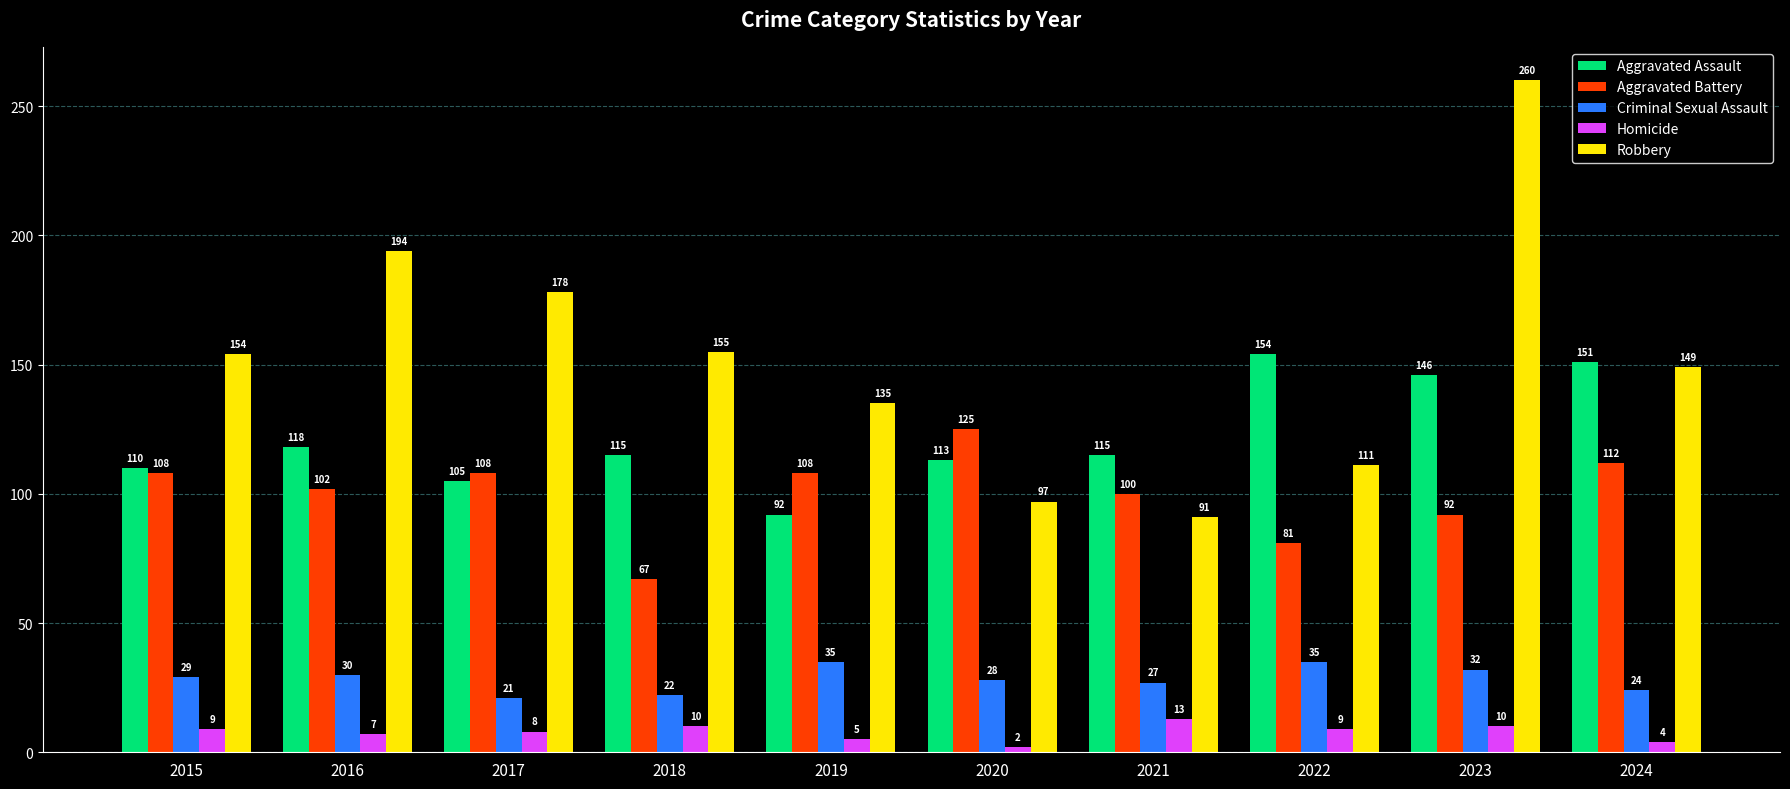

Count the number of categories in the chart.

10